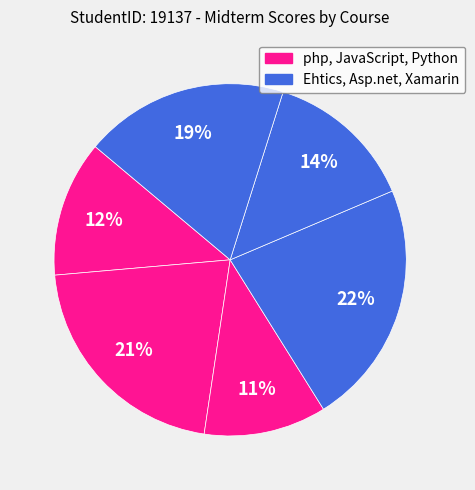

How many segments does this pie chart have?

6